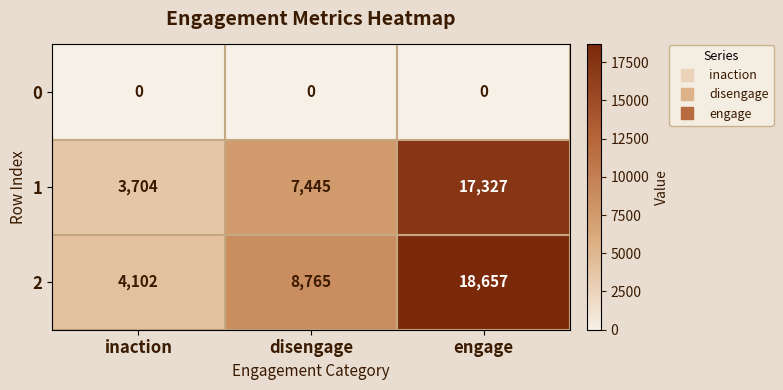

Which series has the widest spread of values?

2